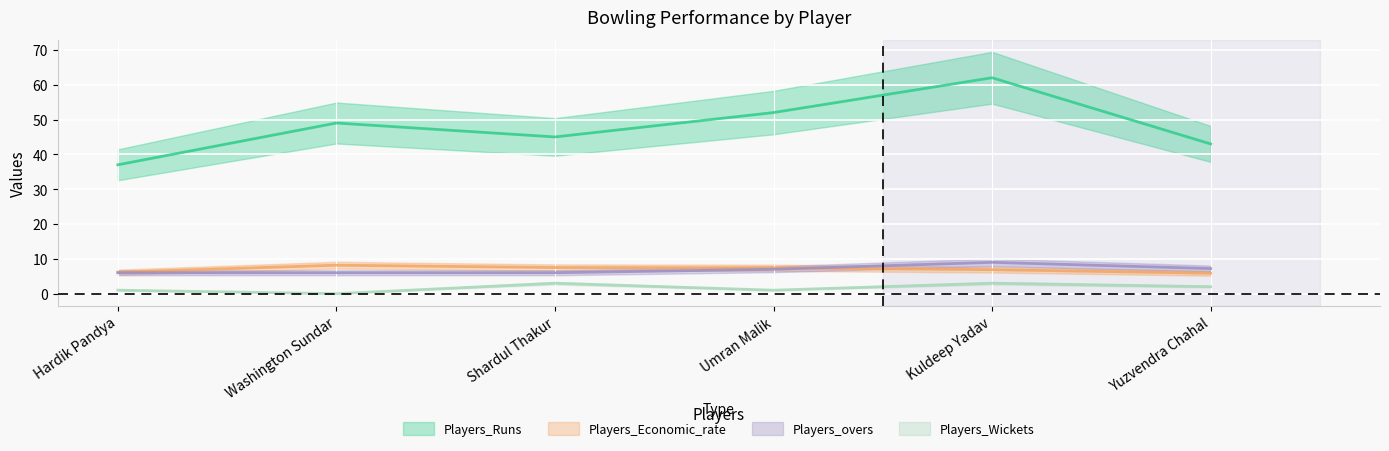

Reading left to right, transcribe all the data shown in this chart.

Players_Runs: Hardik Pandya=37.0	Washington Sundar=49.0	Shardul Thakur=45.0	Umran Malik=52.0	Kuldeep Yadav=62.0	Yuzvendra Chahal=43.0
Players_Economic_rate: Hardik Pandya=6.2	Washington Sundar=8.2	Shardul Thakur=7.5	Umran Malik=7.4	Kuldeep Yadav=6.9	Yuzvendra Chahal=5.9
Players_overs: Hardik Pandya=6.0	Washington Sundar=6.0	Shardul Thakur=6.0	Umran Malik=7.0	Kuldeep Yadav=9.0	Yuzvendra Chahal=7.2
Players_Wickets: Hardik Pandya=1.0	Washington Sundar=0.0	Shardul Thakur=3.0	Umran Malik=1.0	Kuldeep Yadav=3.0	Yuzvendra Chahal=2.0